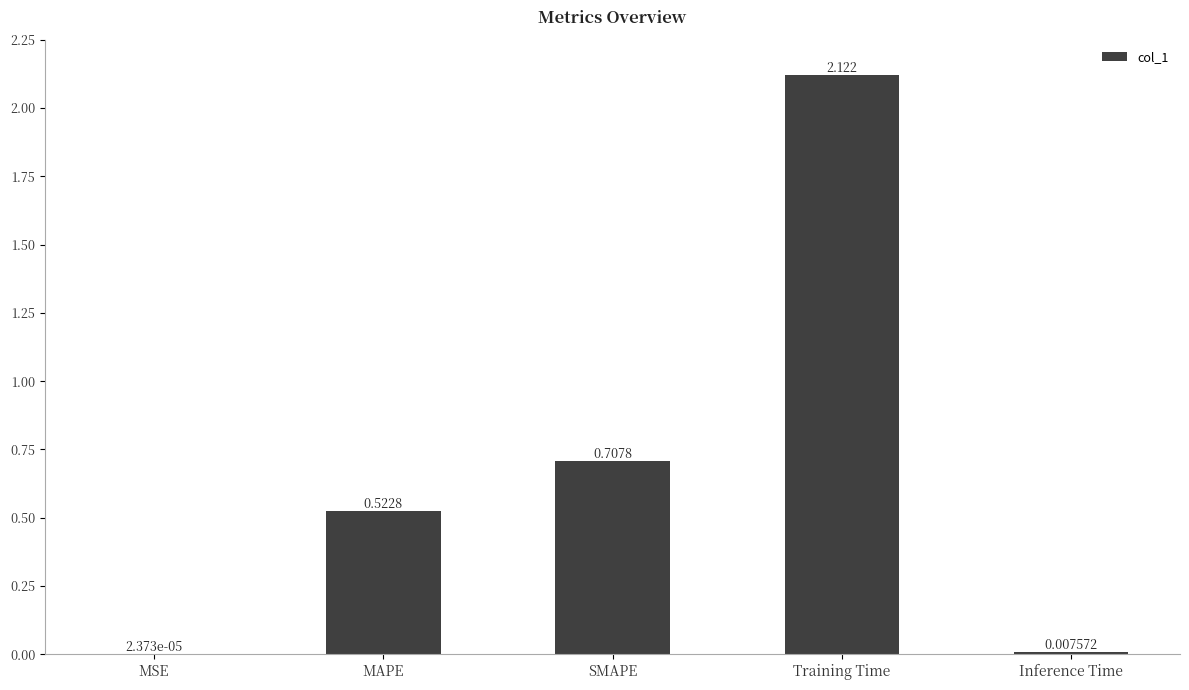

At which label is the value closest to 1?

SMAPE